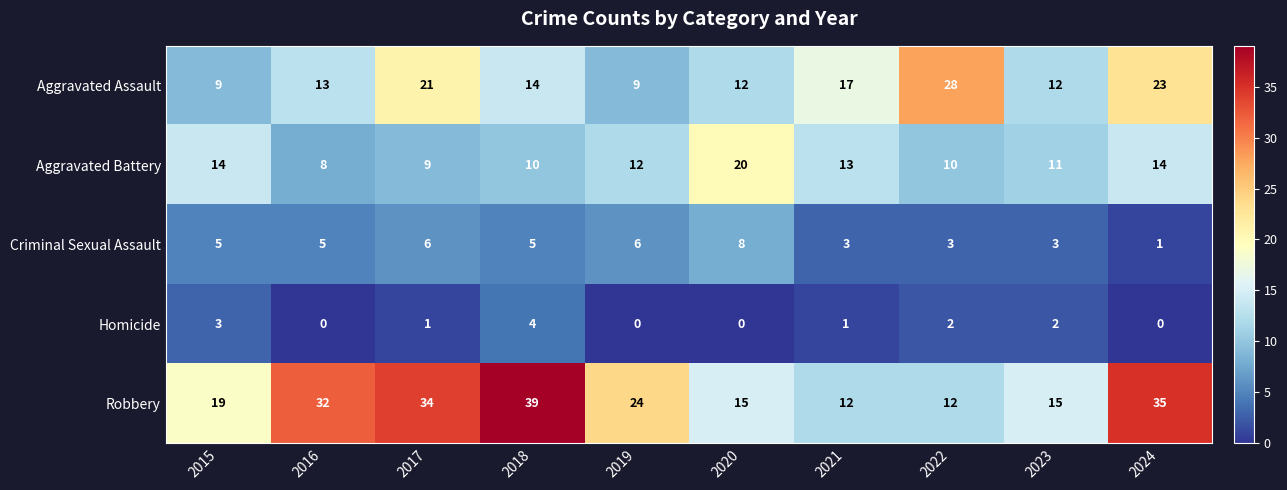

What is the sum of all Criminal Sexual Assault values?

45